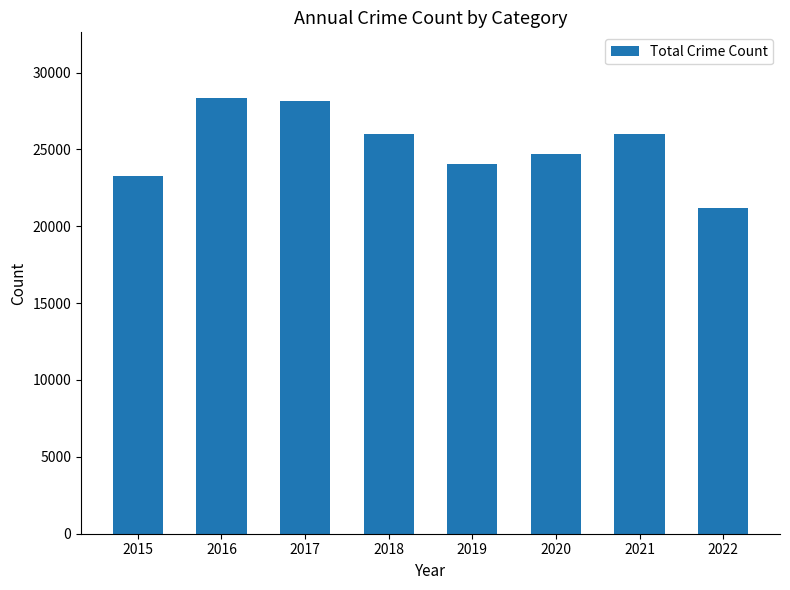

What is the approximate value at 2021?

25985